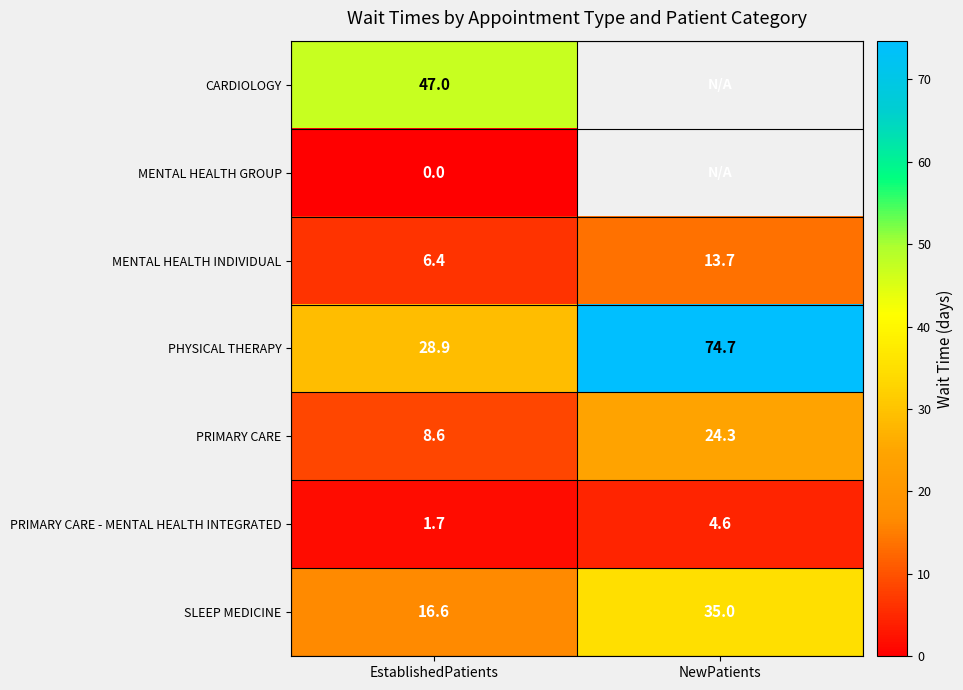

What is the maximum value shown in the chart?

74.7